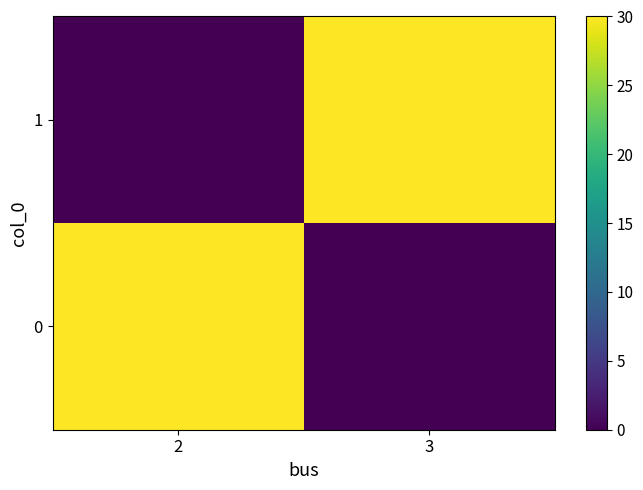

How many categories are shown in the chart?

2